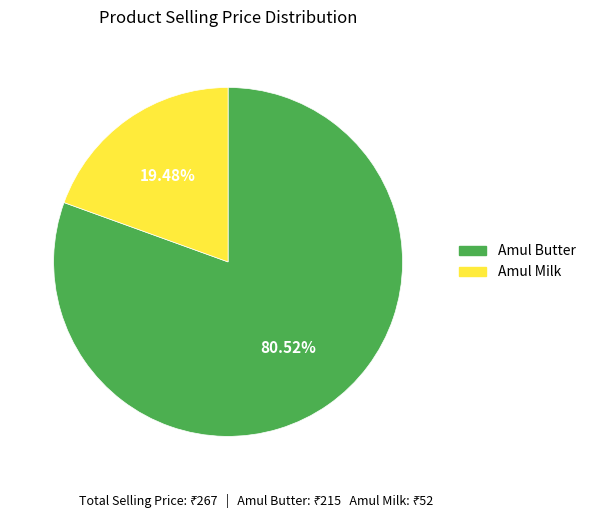

The Amul Milk slice represents 13% of the pie. True or false?

False